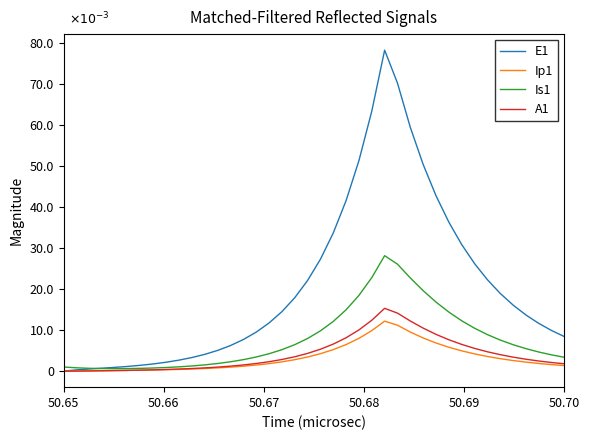

True or false: E1 and Is1 intersect in this chart.

True